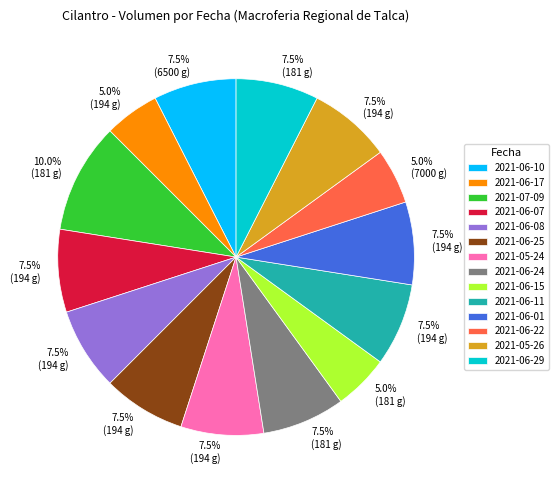

To the nearest percent, what is the difference between the largest and smallest slice percentages?

5%